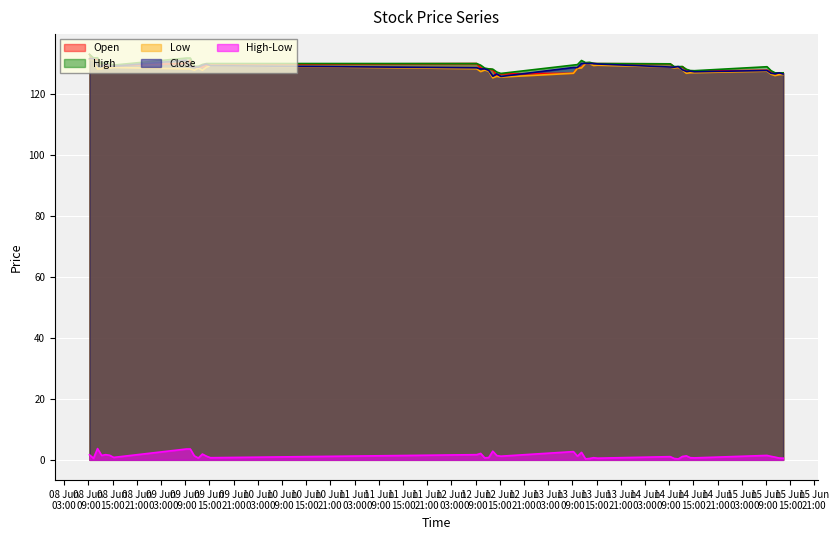

What is the highest value of the Low series?

131.3